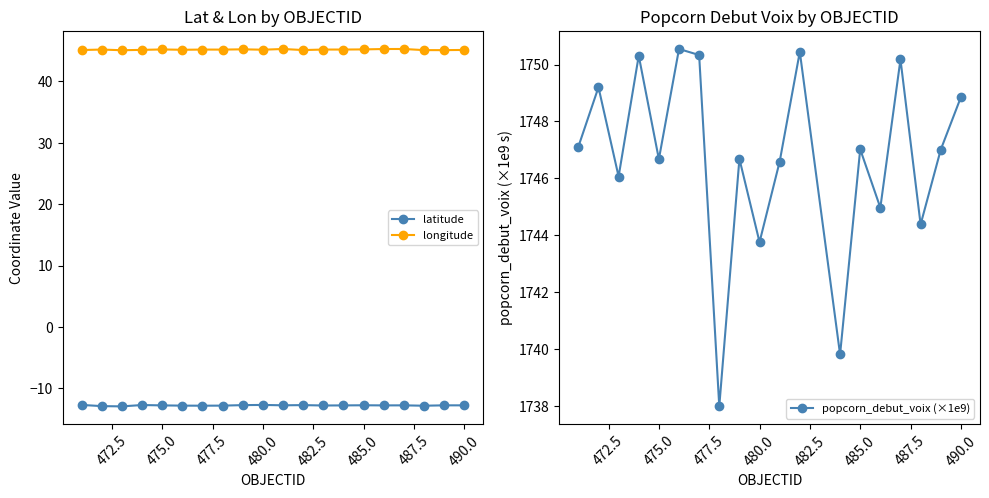

True or false: longitude has more than 2 interior local peaks.

True